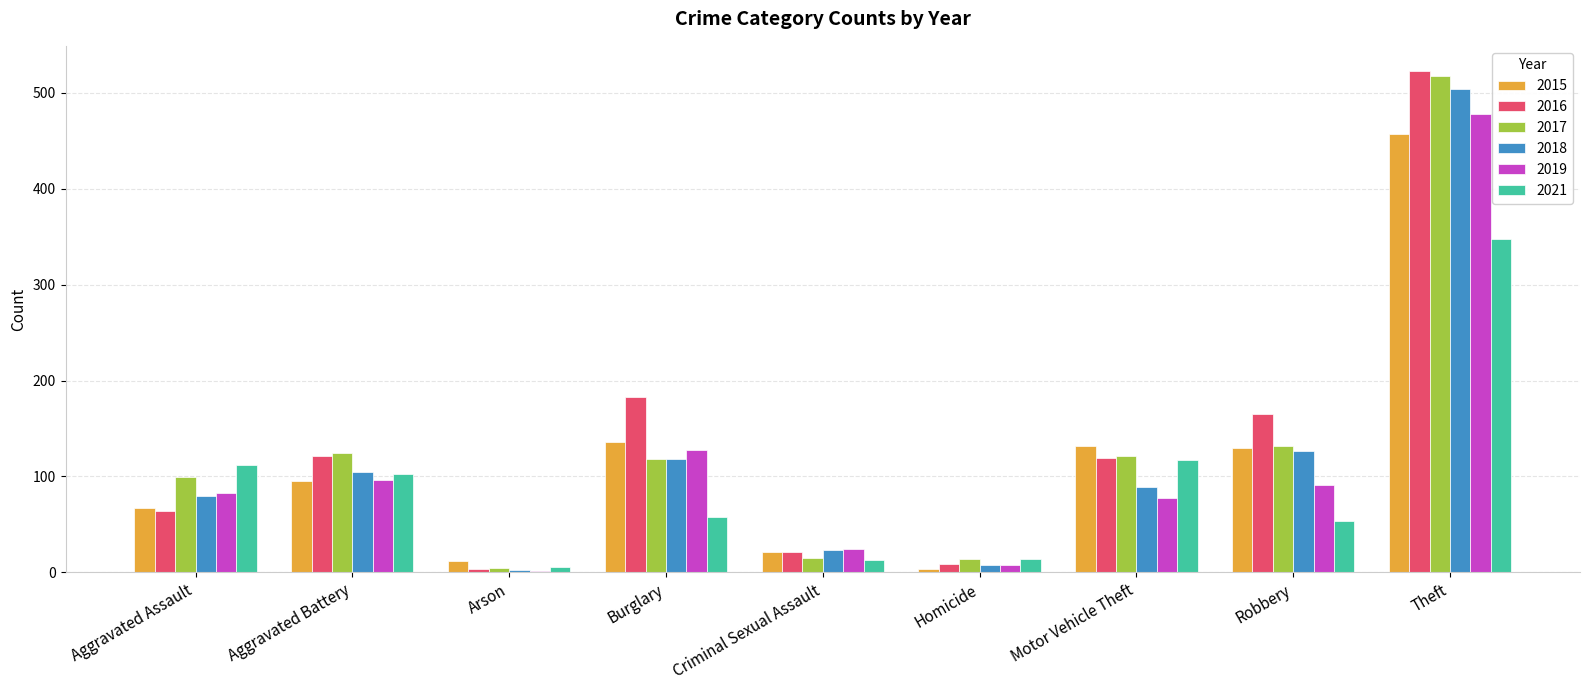

The 2017 series shows 52 at Robbery. True or false?

False